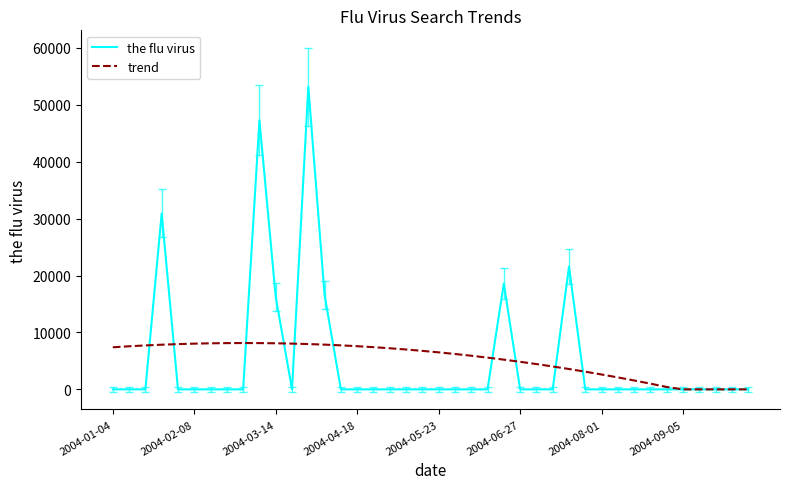

True or false: trend and the flu virus intersect in this chart.

True